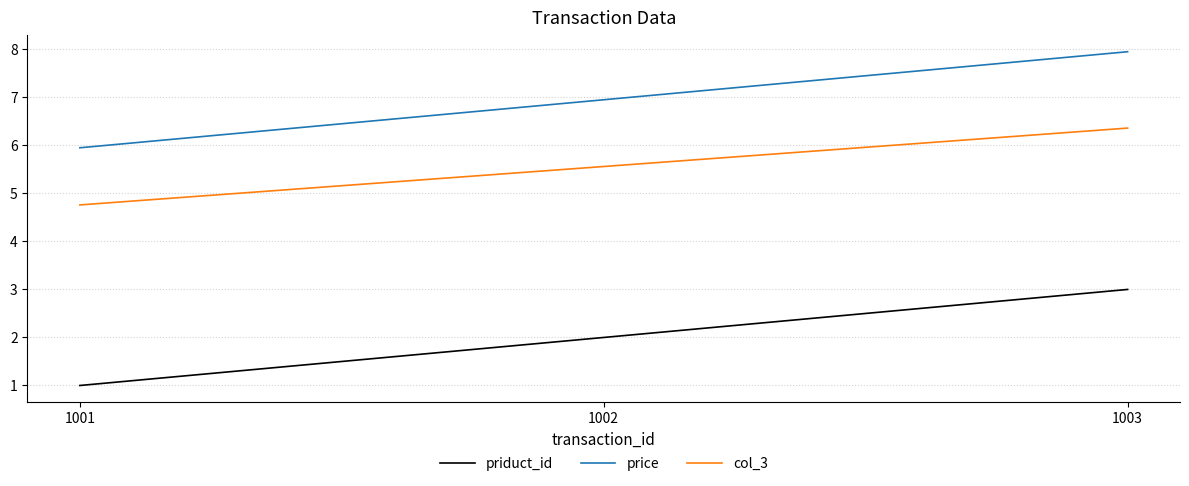

Reading left to right, extract all data points from this chart.

priduct_id: 1.0	2.0	3.0
price: 6.0	7.0	8.0
col_3: 4.8	5.6	6.4